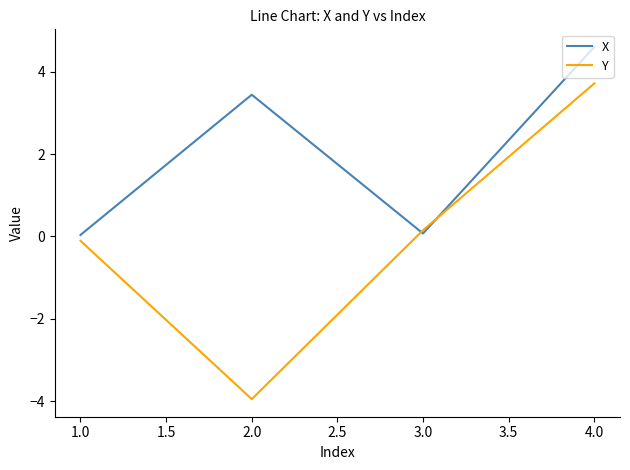

How many times do Y and X cross each other?

2